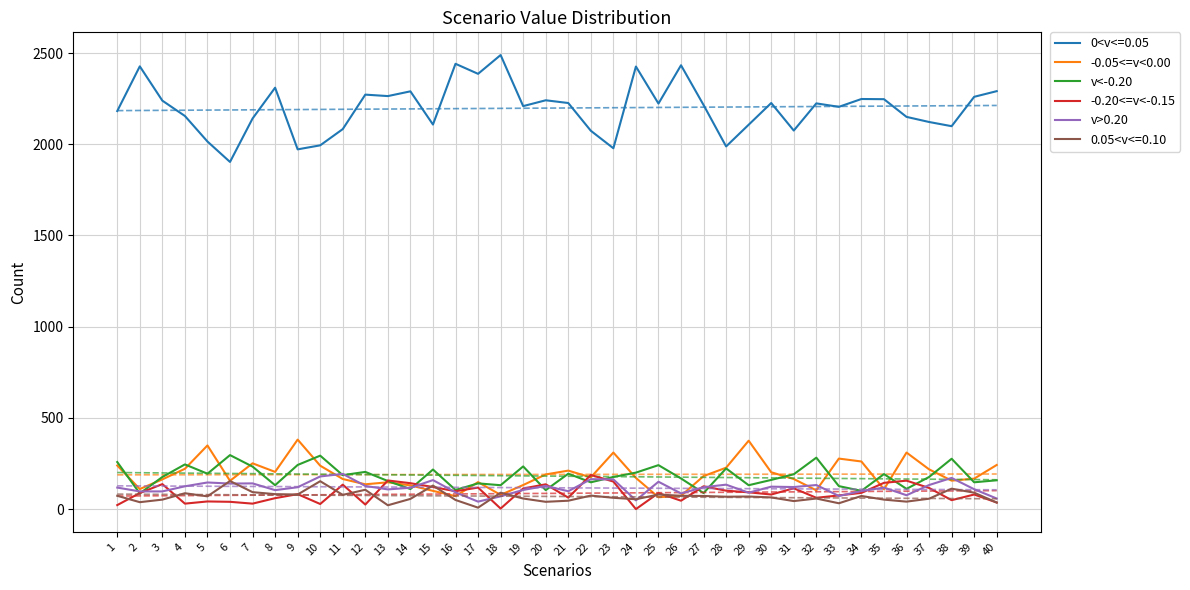

What is the value of the v<-0.20 point at the 23rd from the left?

176